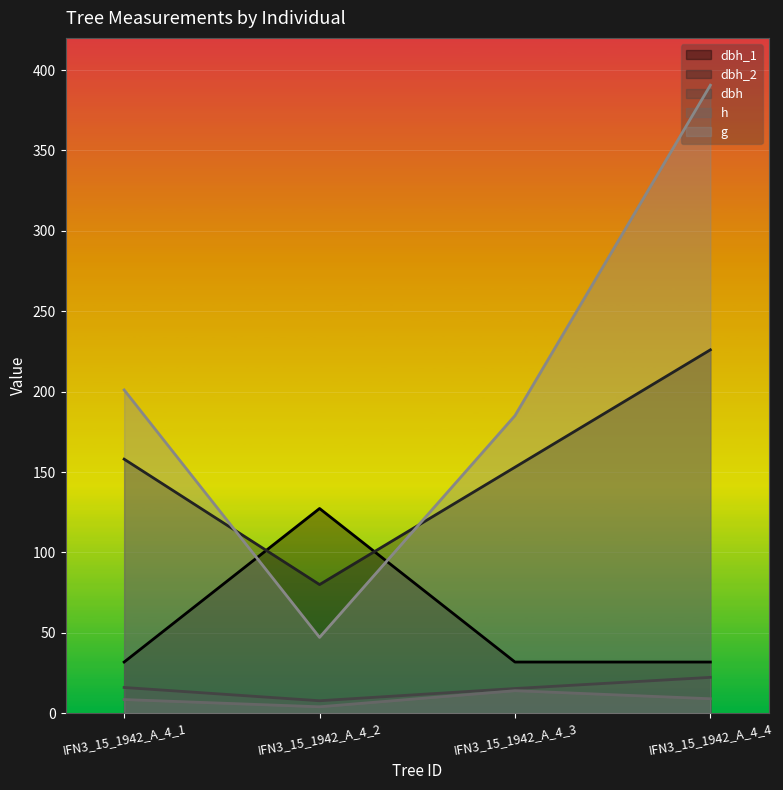

List the series in order of their peak value, lowest first.

h, dbh, dbh_1, dbh_2, g